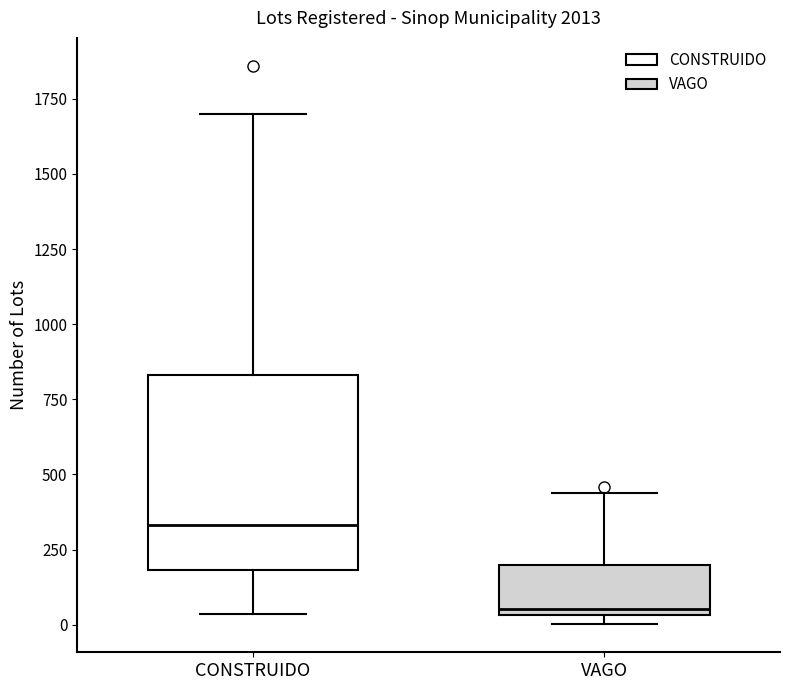

Which box has the lowest median line?

VAGO